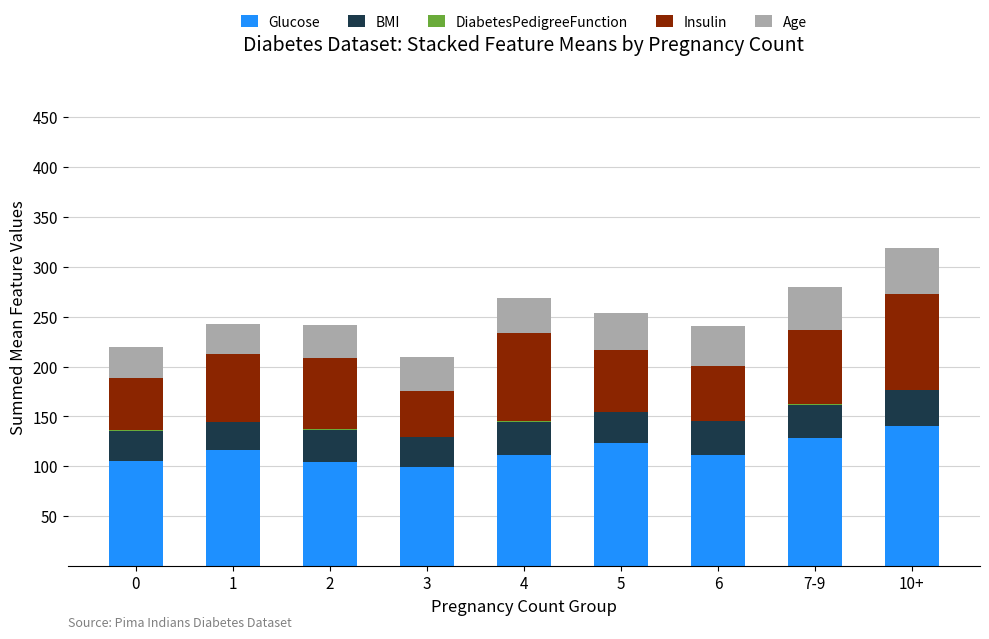

At which label does Glucose reach its peak?

10+